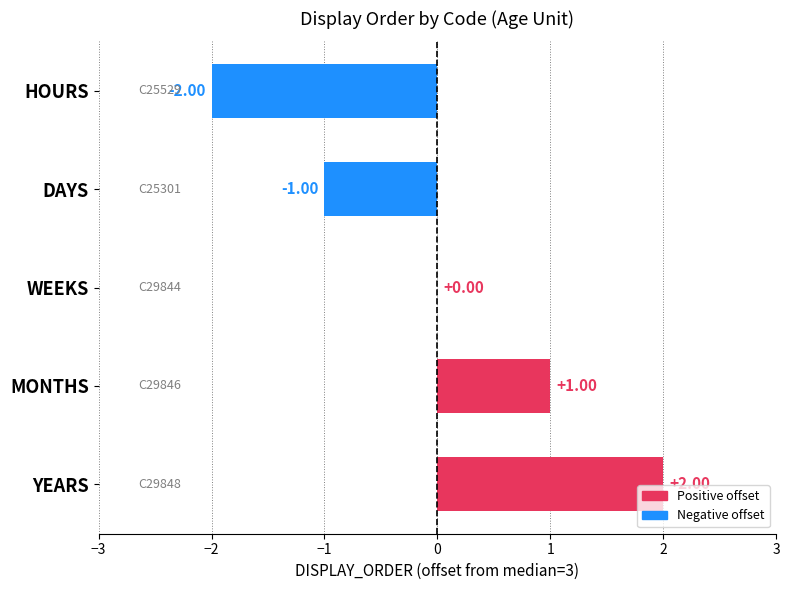

At which category does the chart reach its peak across all series?

YEARS